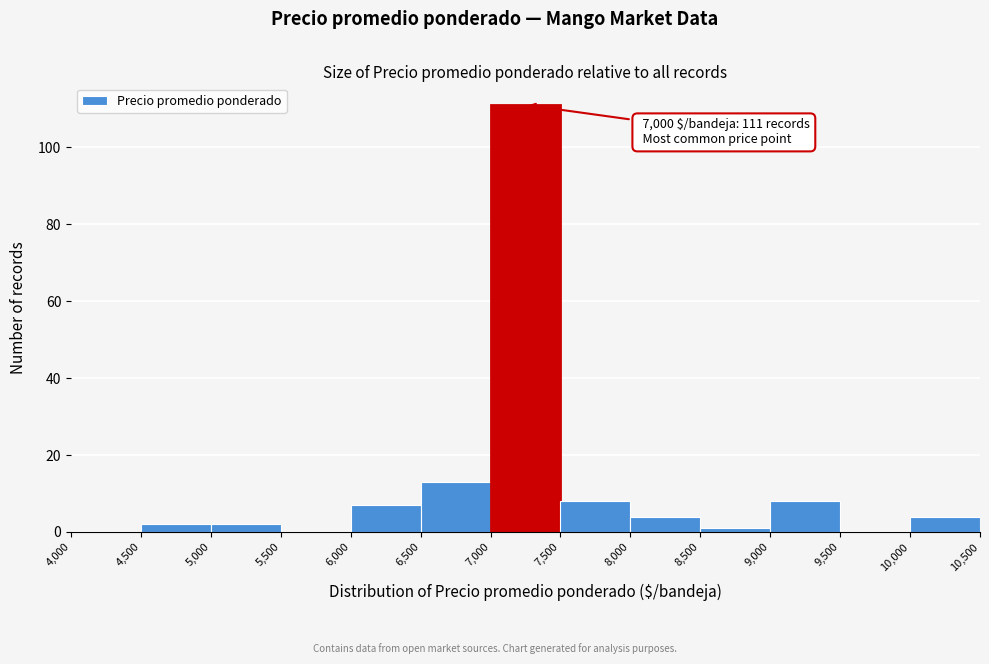

Over which range of the x-axis is the bar tallest?

7,000 to 7,500